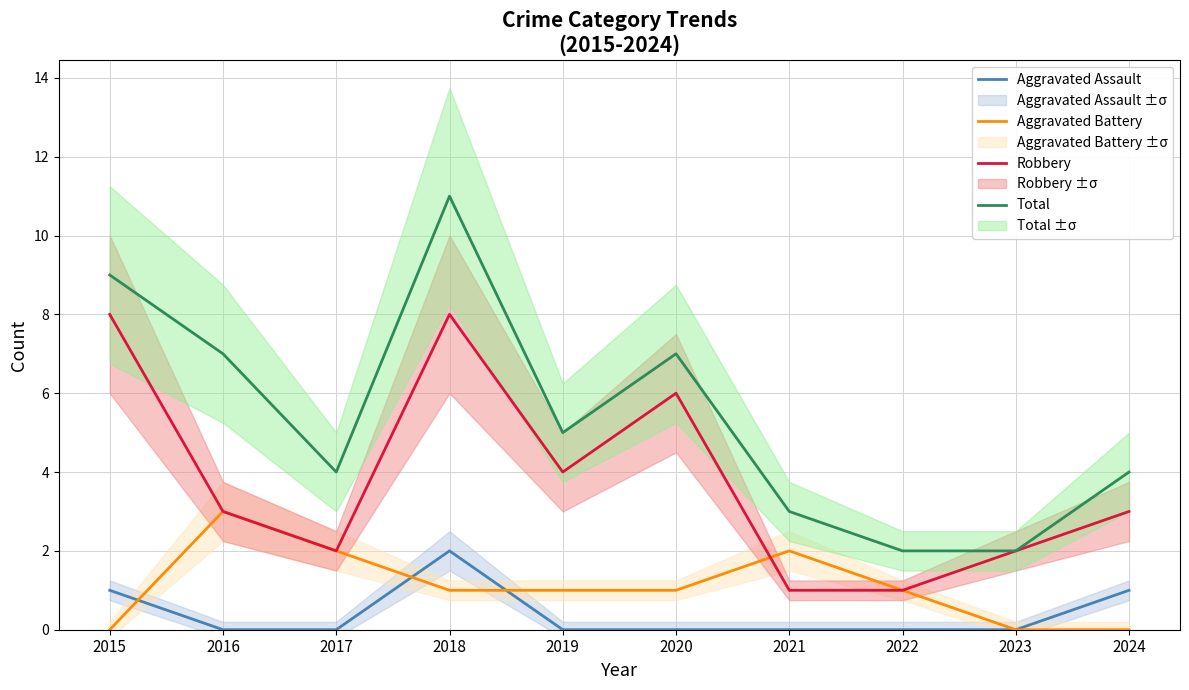

Reading right to left, list all the values displayed in this chart.

Aggravated Assault: 2024=1	2023=0	2022=0	2021=0	2020=0	2019=0	2018=2	2017=0	2016=0	2015=1
Aggravated Battery: 2024=0	2023=0	2022=1	2021=2	2020=1	2019=1	2018=1	2017=2	2016=3	2015=0
Robbery: 2024=3	2023=2	2022=1	2021=1	2020=6	2019=4	2018=8	2017=2	2016=3	2015=8
Total: 2024=4	2023=2	2022=2	2021=3	2020=7	2019=5	2018=11	2017=4	2016=7	2015=9